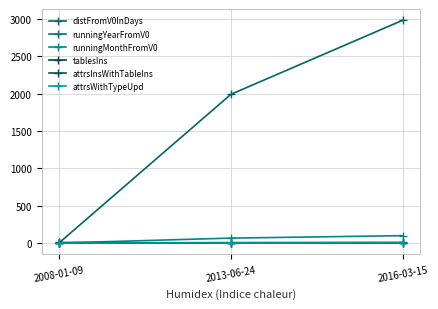

Which series has the largest range (max minus min)?

distFromV0InDays